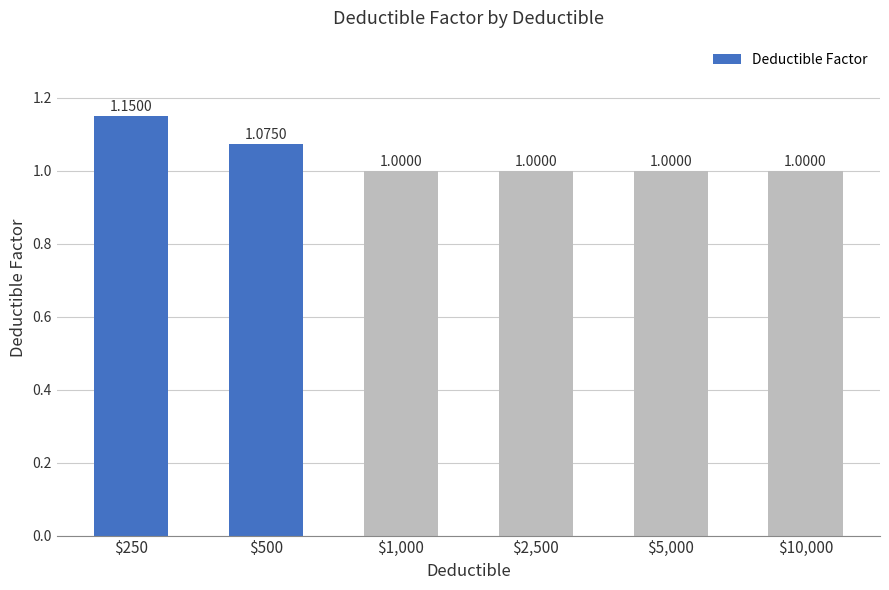

Are the bars grouped side by side (vs. stacked)?

No